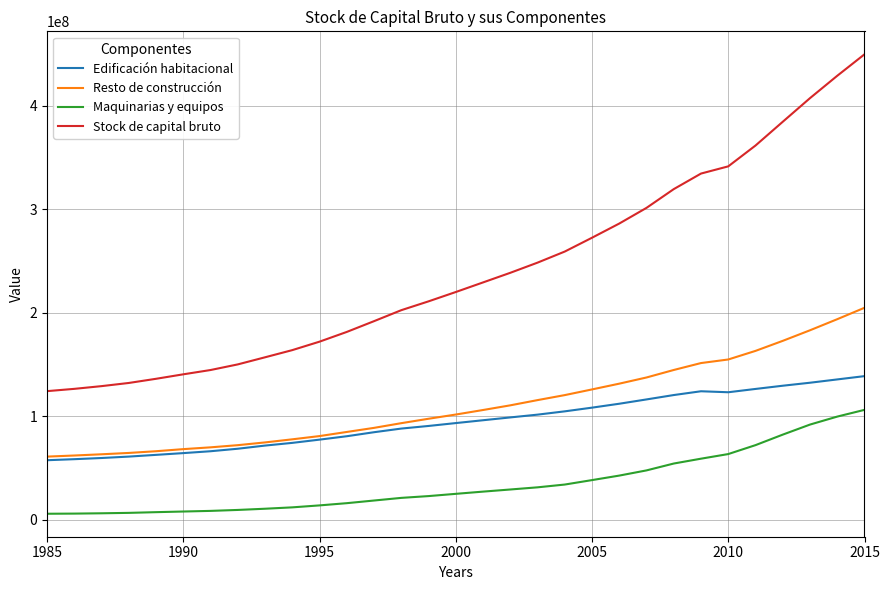

What is the sum of all Edificación habitacional values?

2927302037